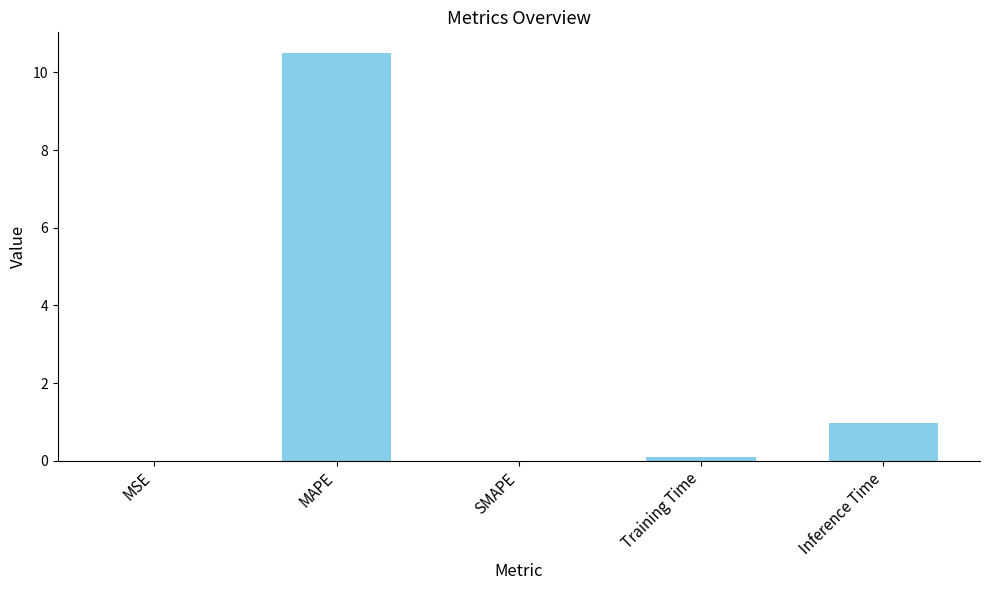

What is the change in value from SMAPE to Inference Time?

+1.0